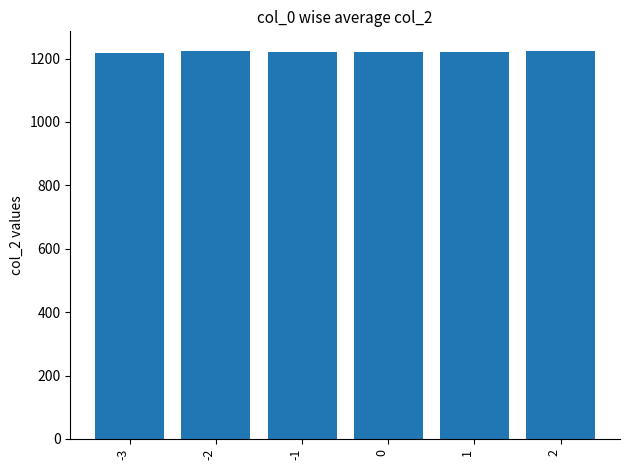

What is the maximum value shown in the chart?

1224.5